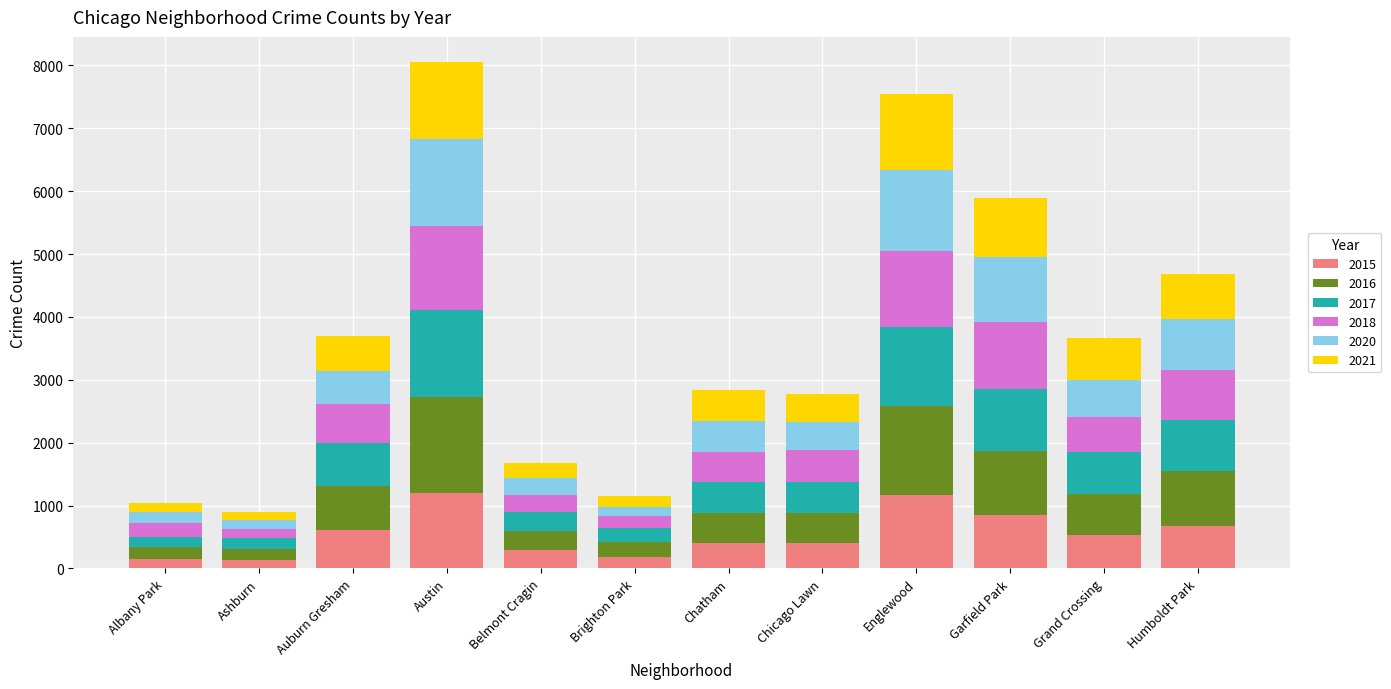

The value of 2015 at Garfield Park is 1453. True or false?

False